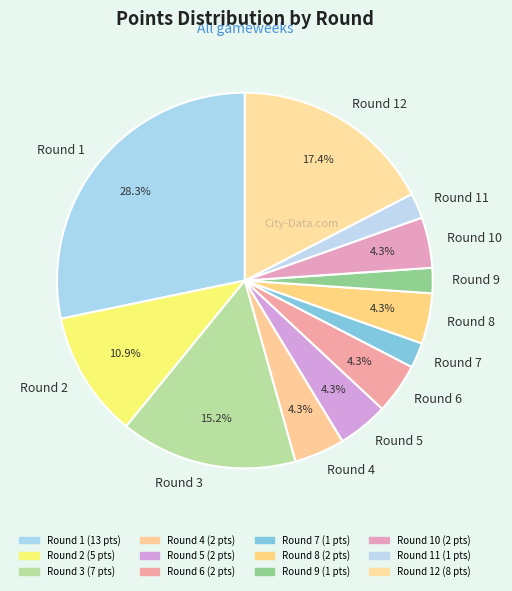

To the nearest percent, what percentage of the pie is Round 5?

4%